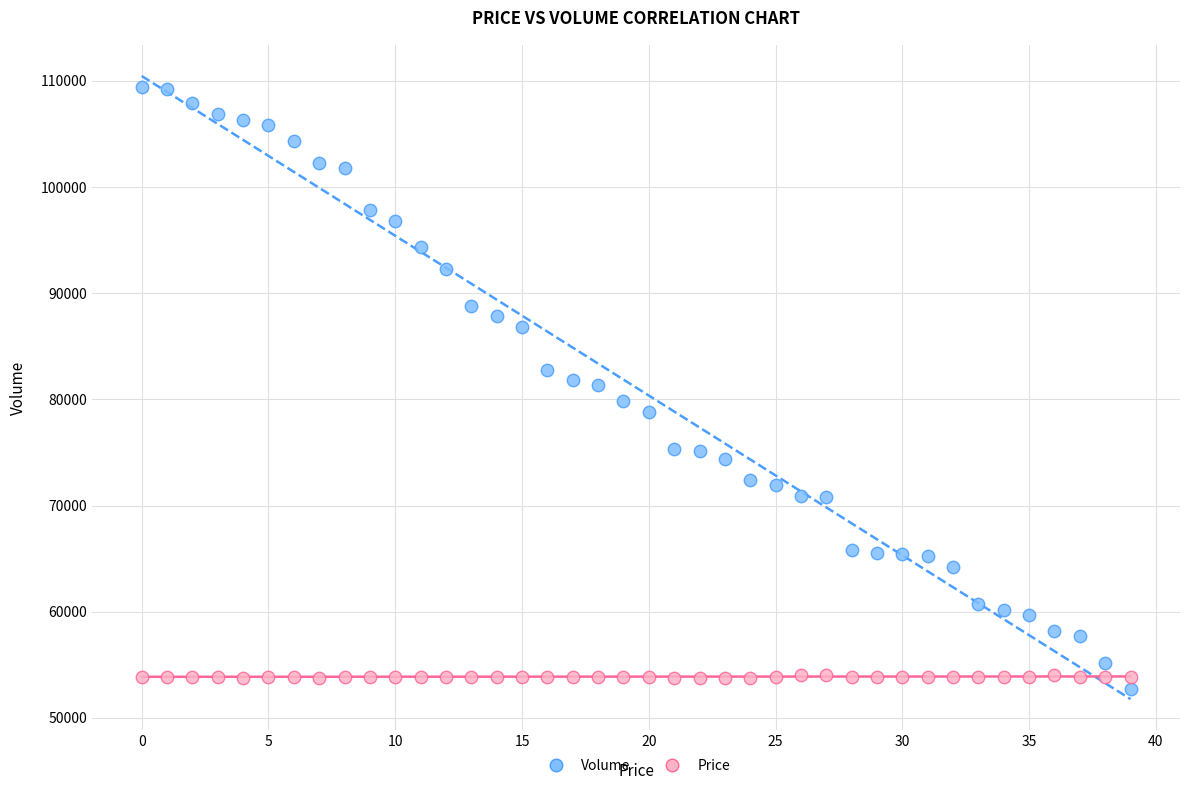

Which series reaches the maximum Y coordinate?

Volume